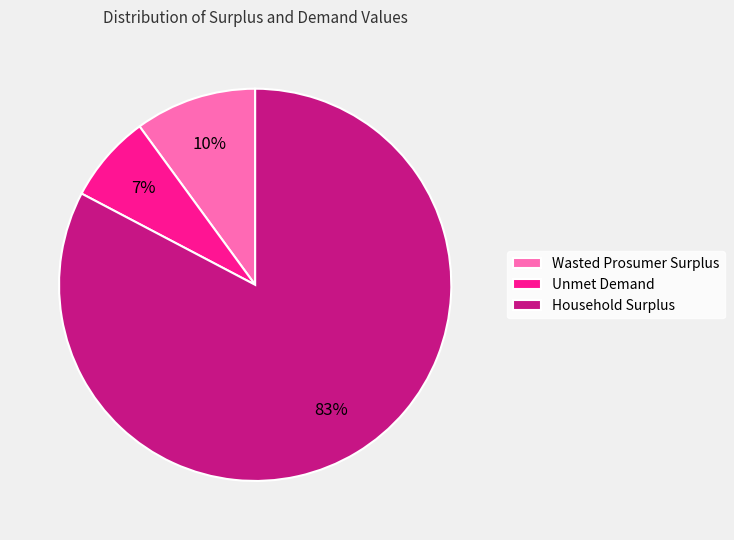

How many segments does this pie chart have?

3